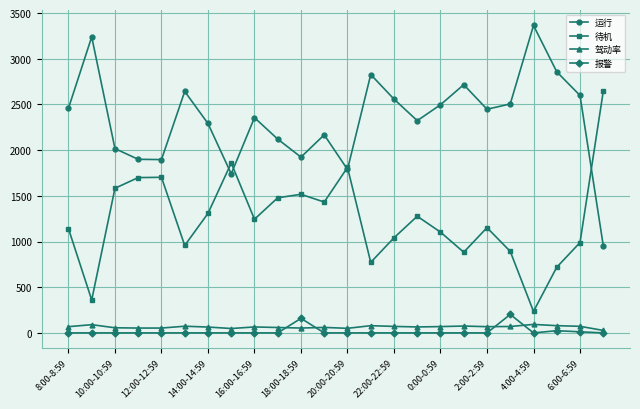

What is the average value of the 待机 series?

1242